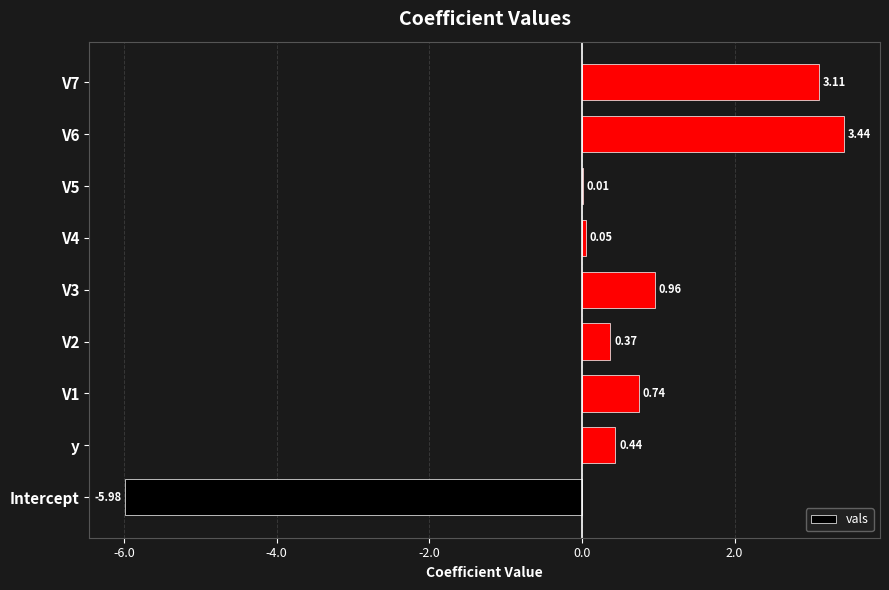

What is the sum of all values?

3.1